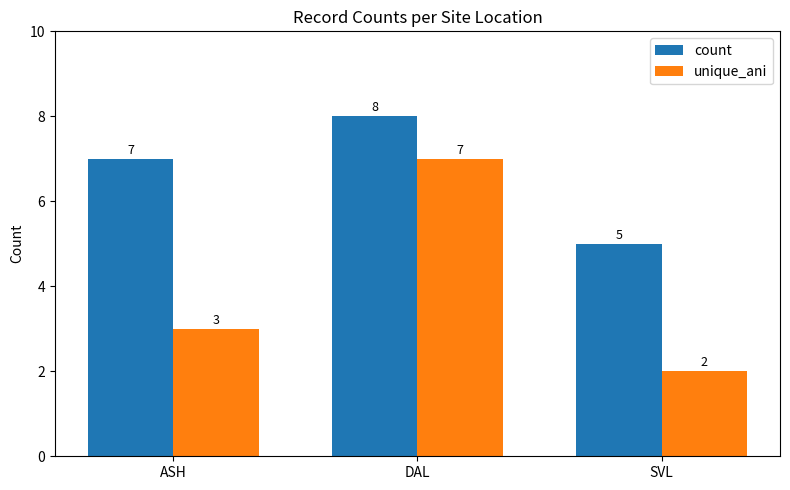

What is the smallest value displayed?

2